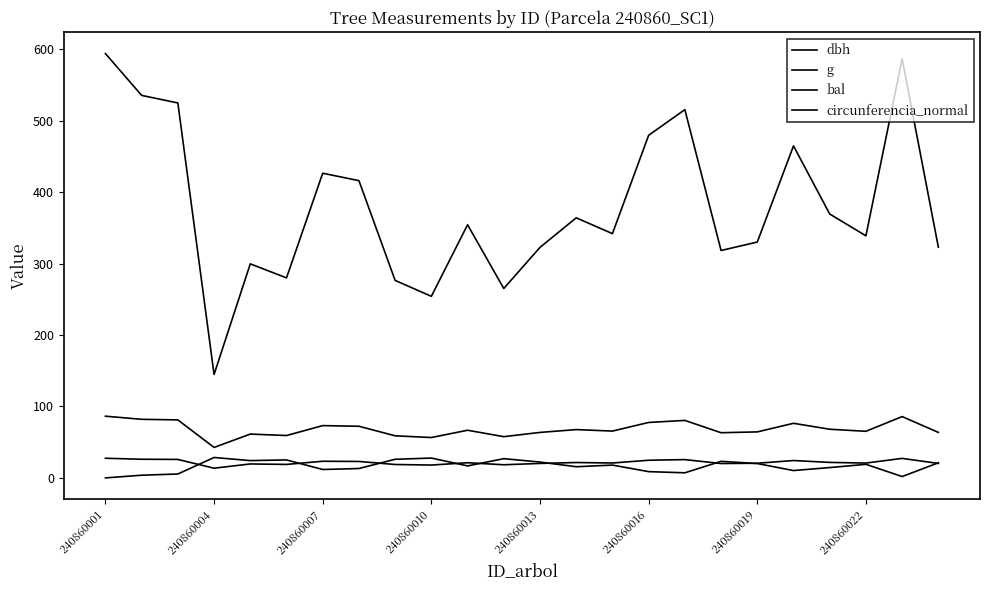

How many lines are shown in the chart?

4